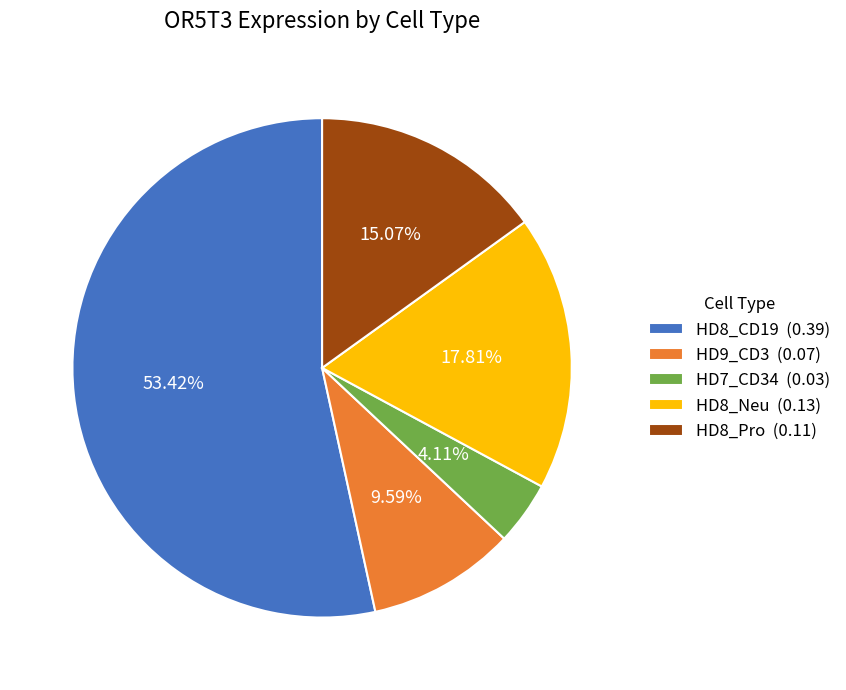

What percentage is the HD8_Pro slice, to the nearest percent?

15%